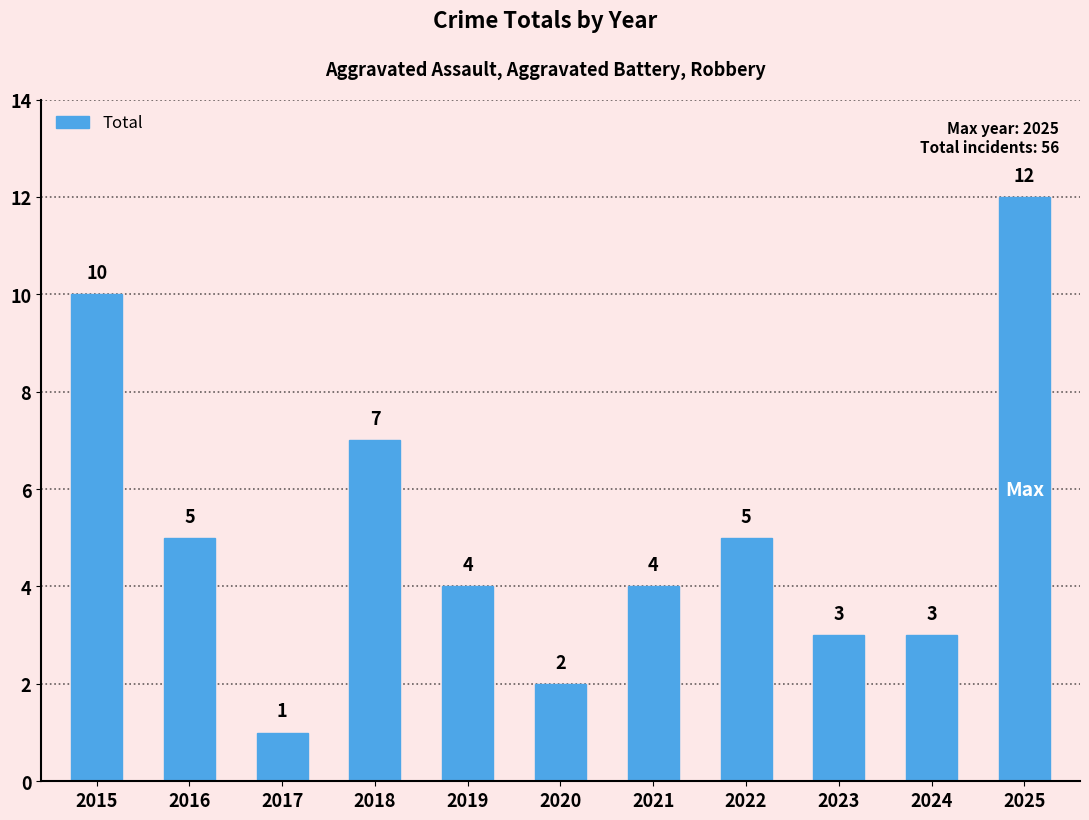

Count the number of data series in this chart.

1